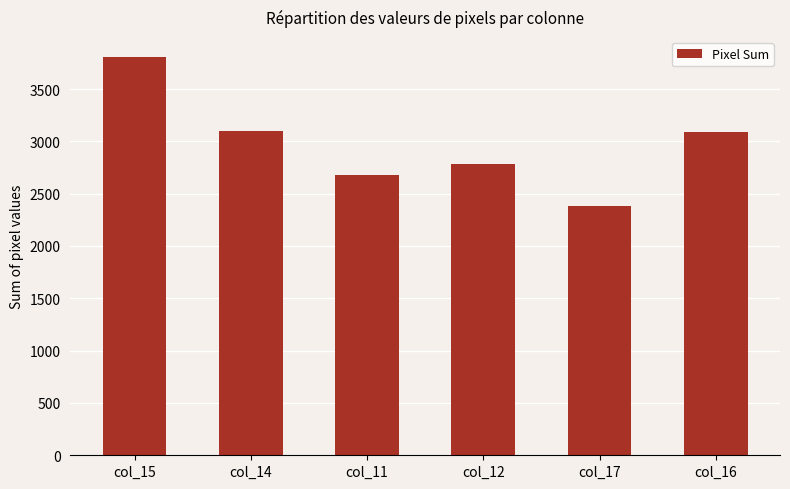

What is the value of the 3rd bar from the left?

2681